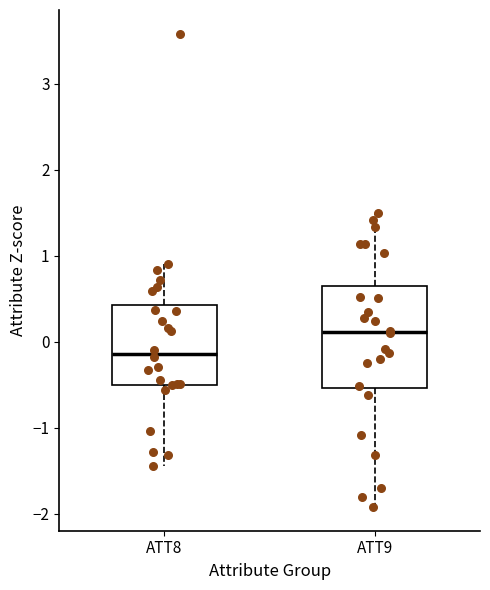

Where is the upper edge of the box for ATT9 on the y-axis? The values are not printed on the chart, so give them approximately, as read against the axis.

0.6